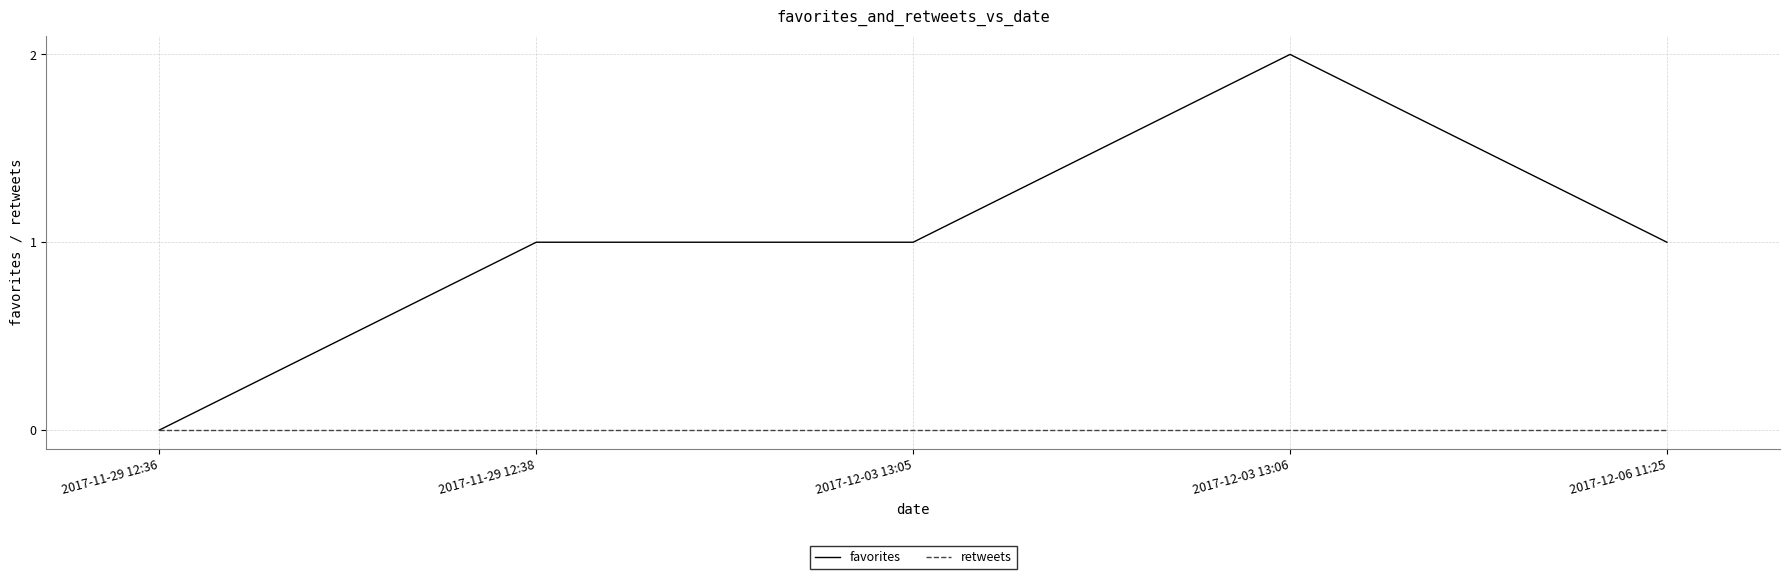

Reading right to left, transcribe all the data shown in this chart.

favorites: 1	2	1	1	0
retweets: 0	0	0	0	0